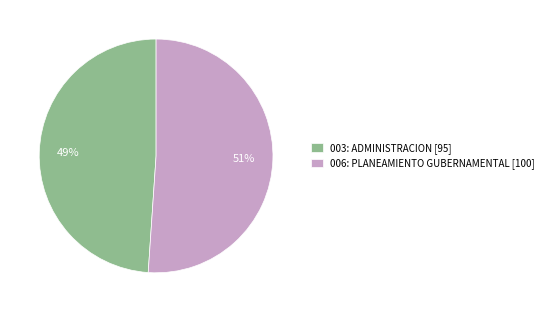

Is 006: PLANEAMIENTO GUBERNAMENTAL the majority of the pie?

Yes